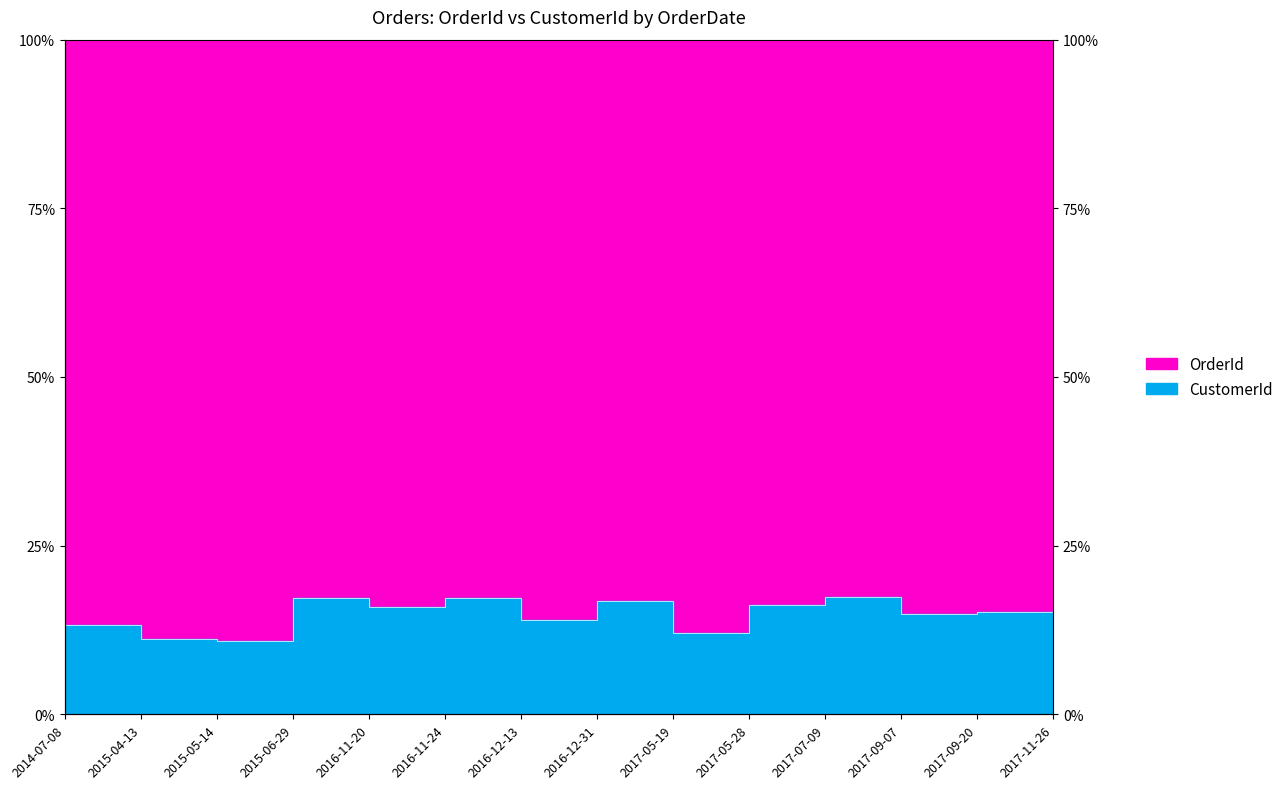

True or false: there are more than 2 points higher than both neighbors.

True